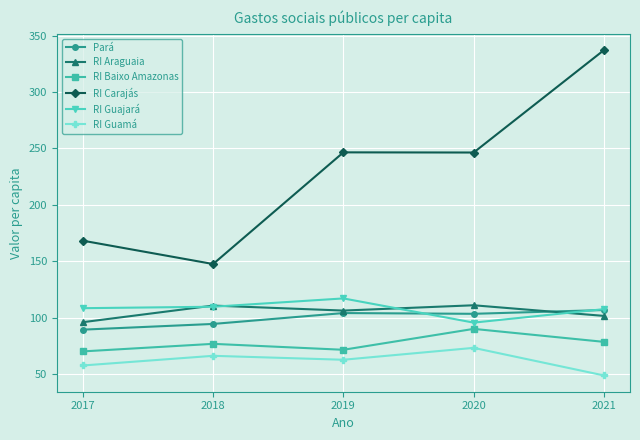

Which label corresponds to the largest value in the chart?

2021